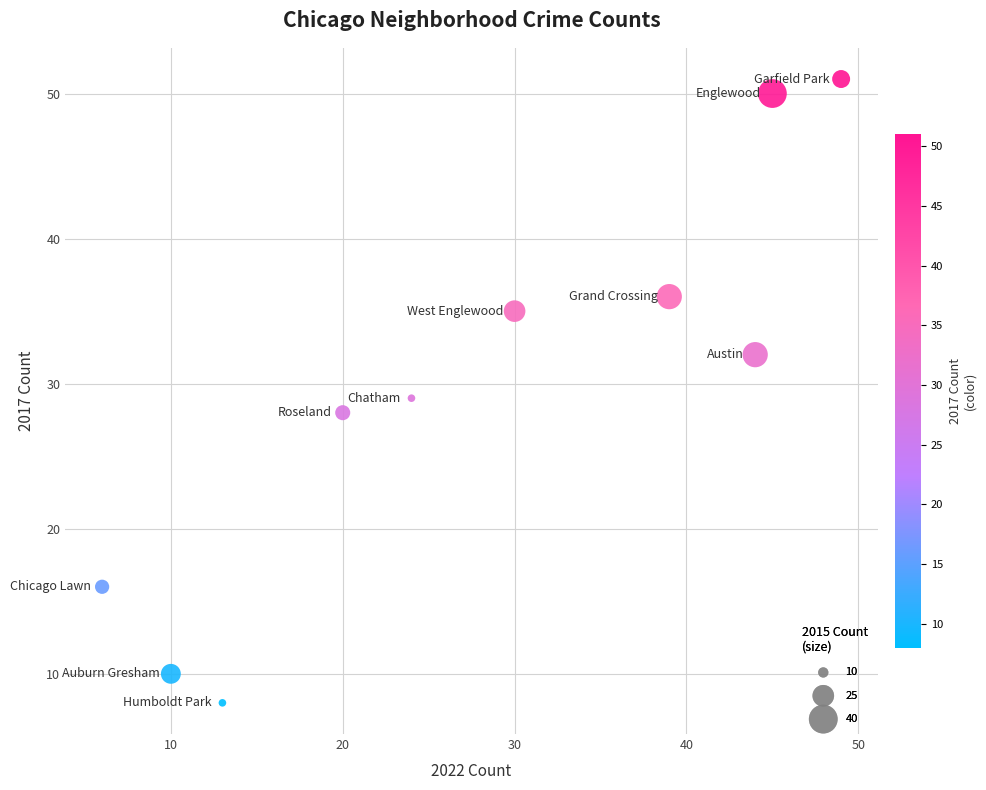

What is the average Y value?

30